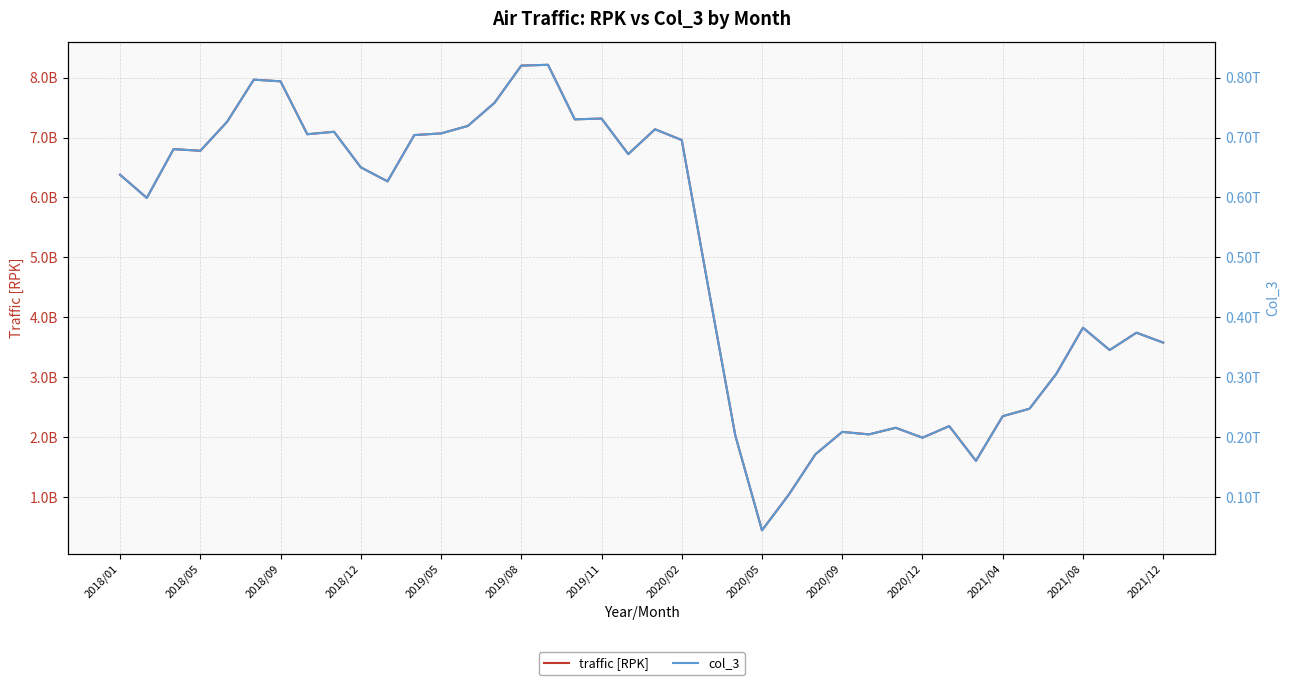

True or false: col_3 and traffic [RPK] intersect in this chart.

False